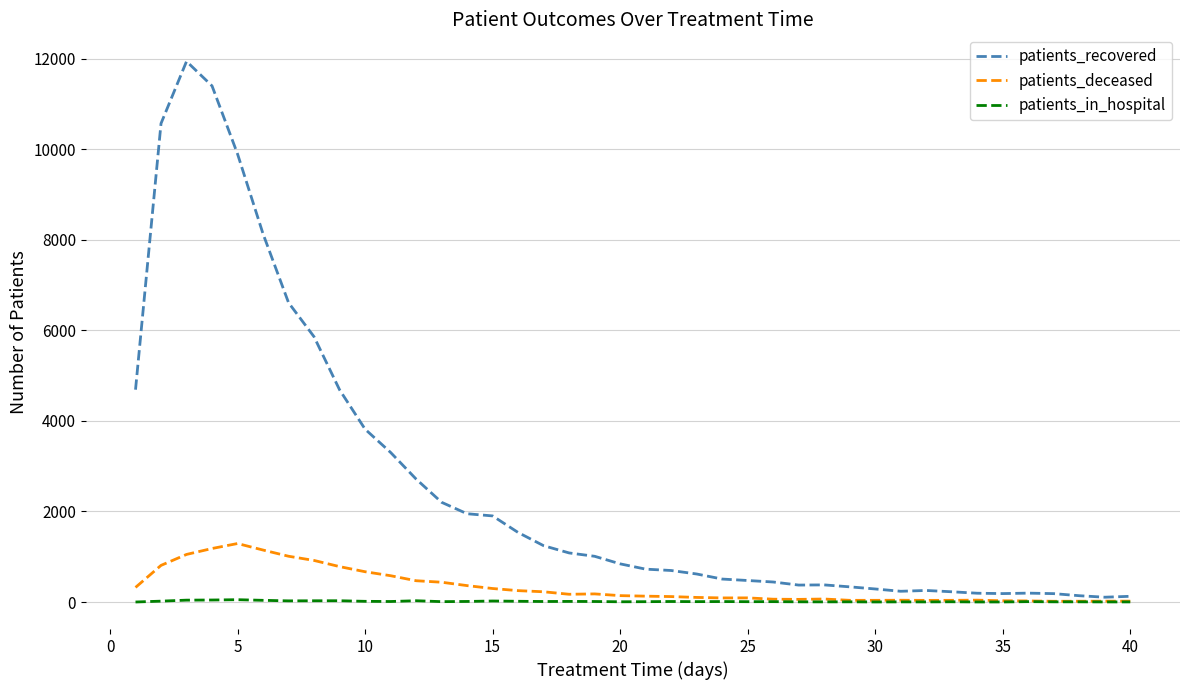

In patients_recovered, how many points are higher than both neighbors (excluding endpoints)?

4